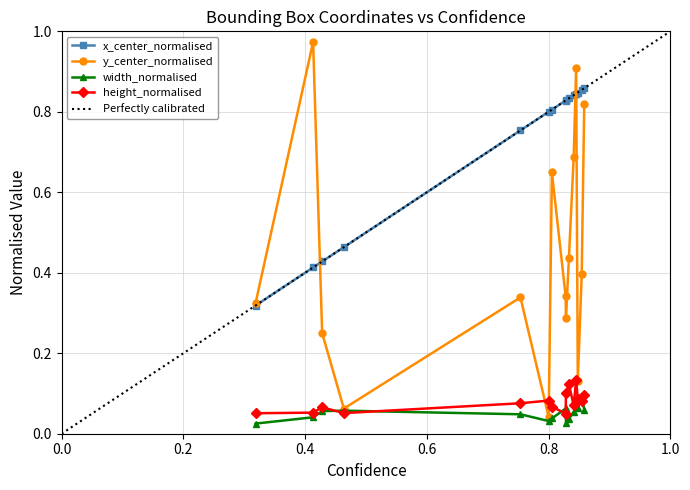

What are all the series names shown in the legend?

x_center_normalised, y_center_normalised, width_normalised, height_normalised